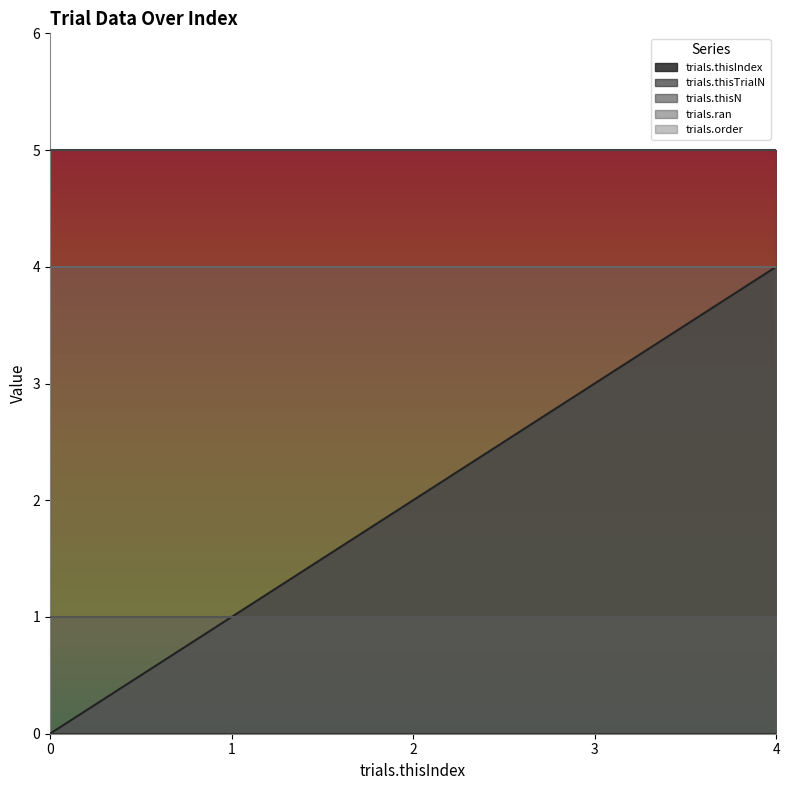

List the labels in order of trials.ran value, smallest first.

0, 1, 2, 3, 4